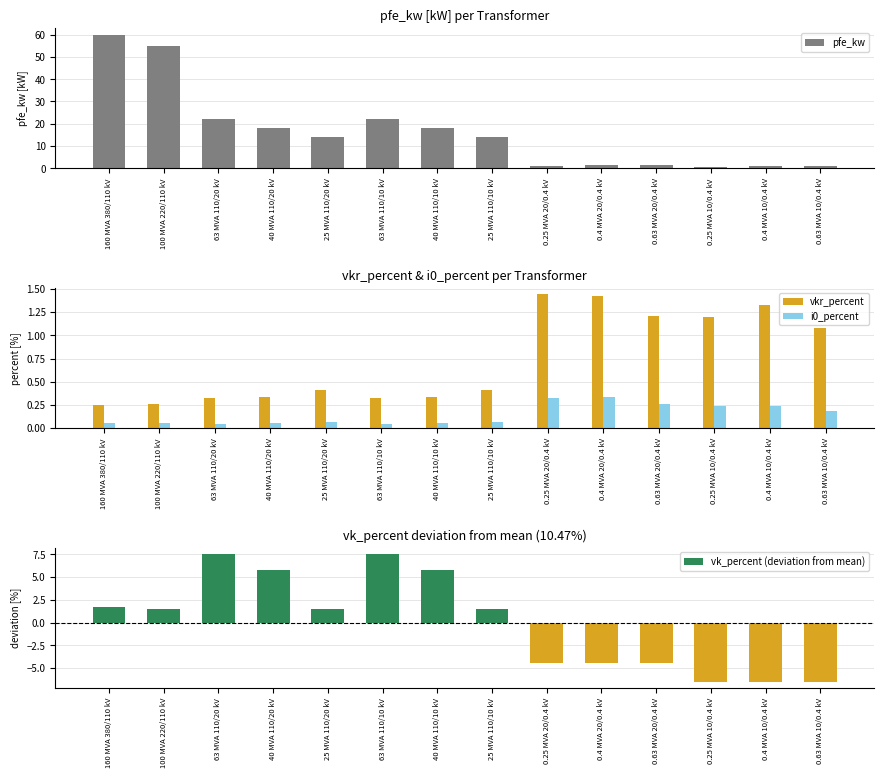

What is the total value across all series at 0.63 MVA 10/0.4 kV?

-4.0